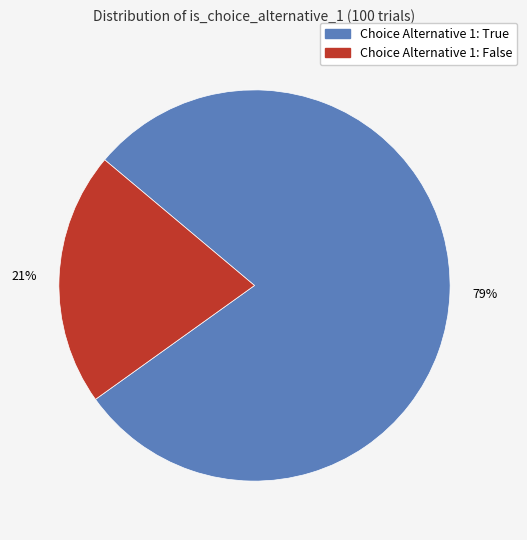

Is there a majority slice in this chart?

Yes